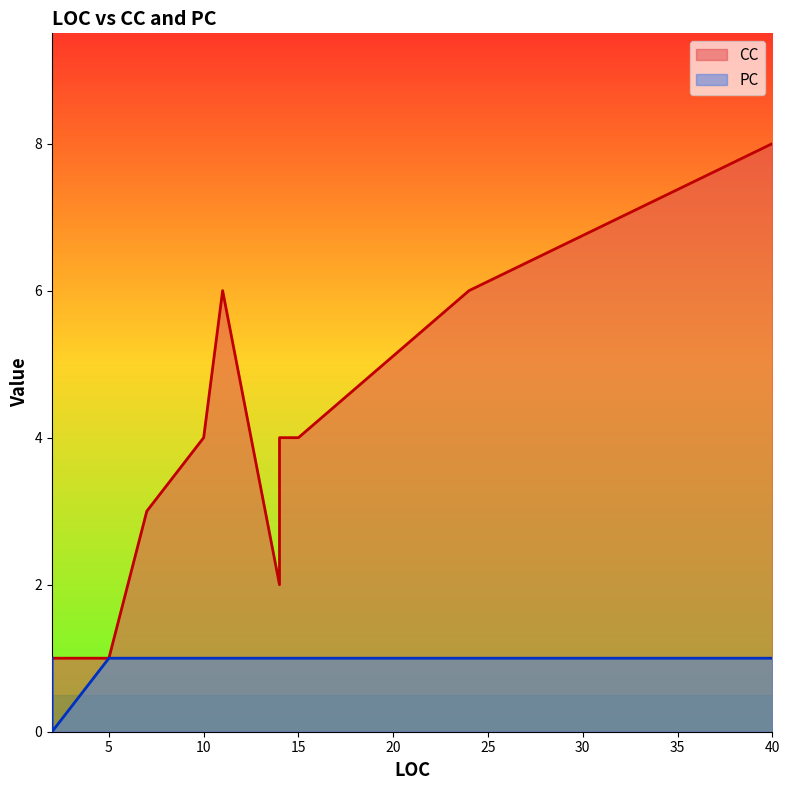

How many PC values are between 0 and 1?

18